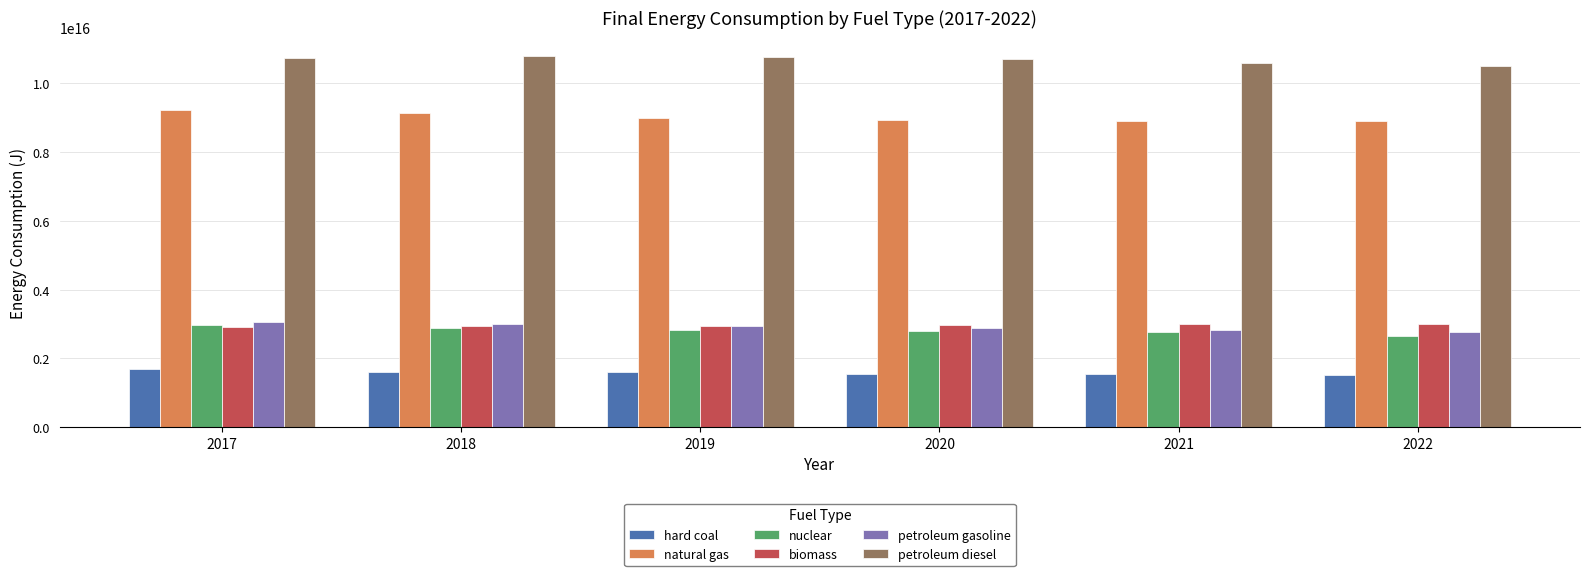

At how many categories does at least one series exceed 4043004968361726?

6